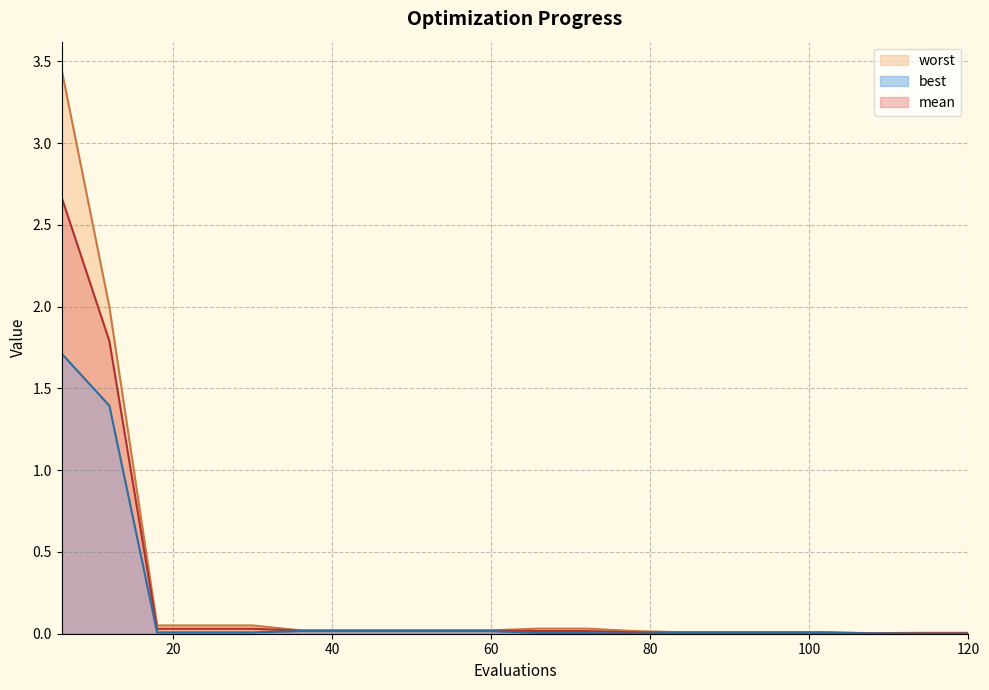

Rank the series by their maximum value, from highest to lowest.

worst, mean, best